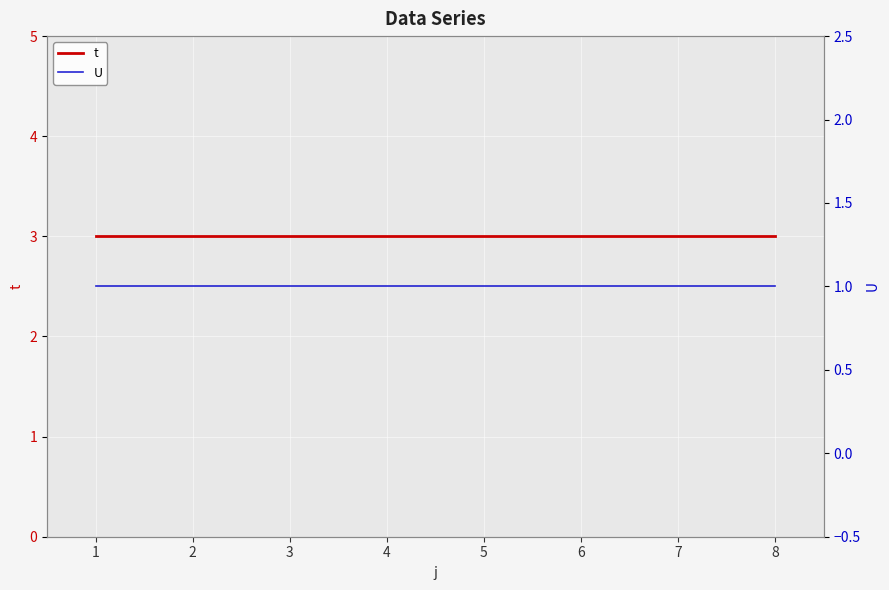

What is the average value of the t series?

3